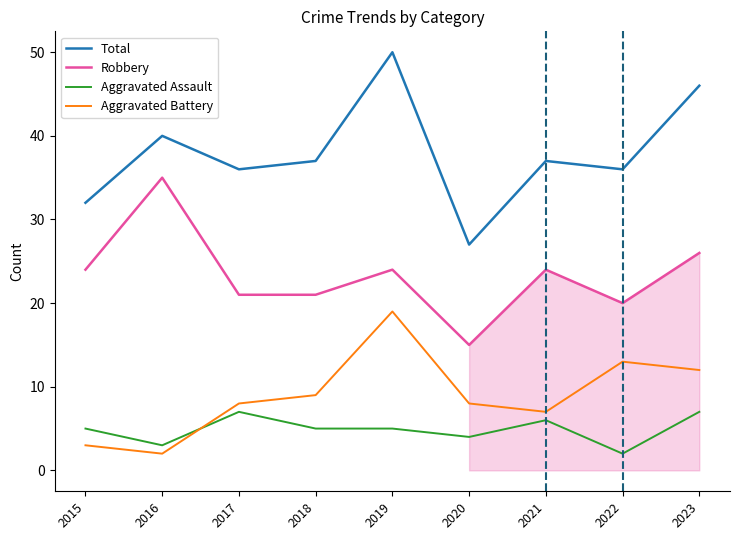

Where is the first local maximum for Total?

2016